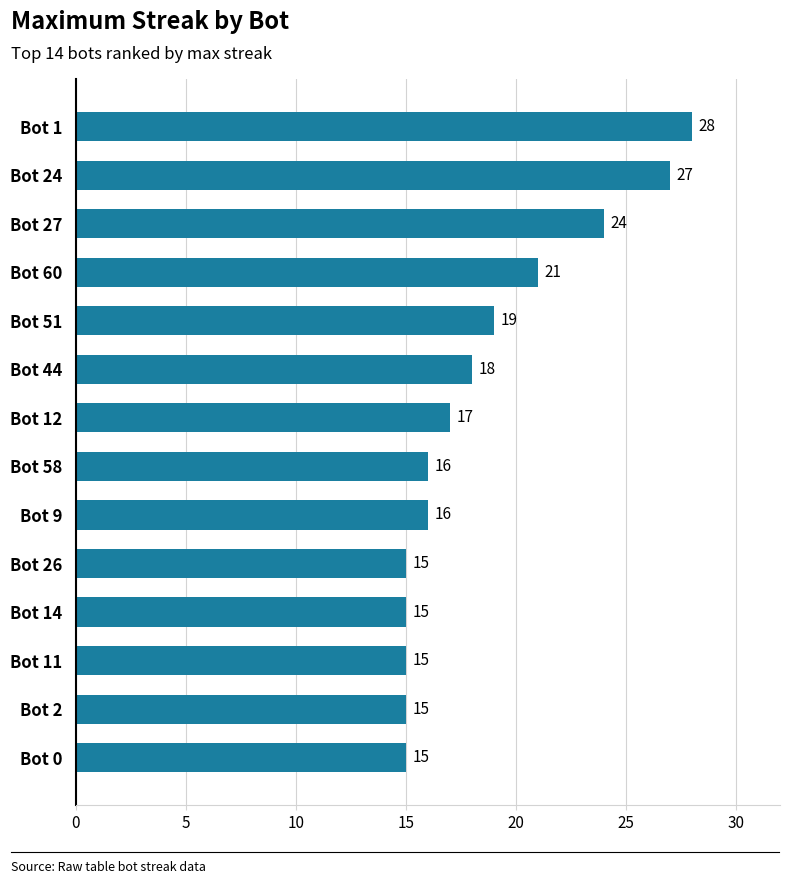

The value at Bot 26 is 15. True or false?

True